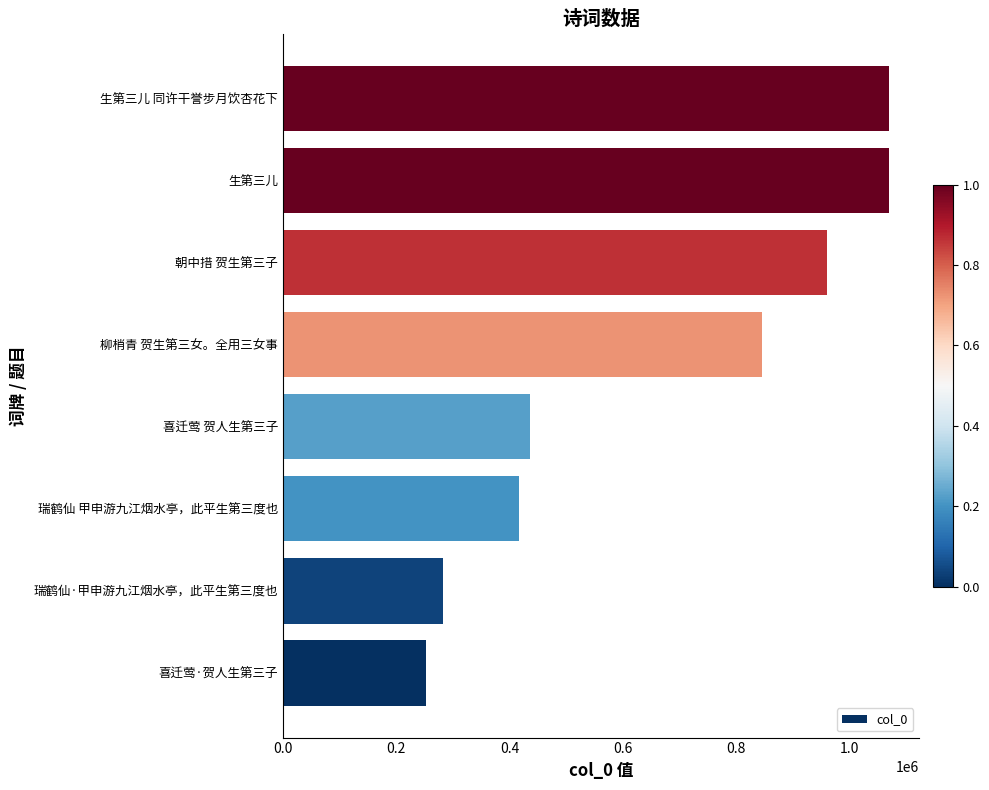

How many values are below 846412?

4